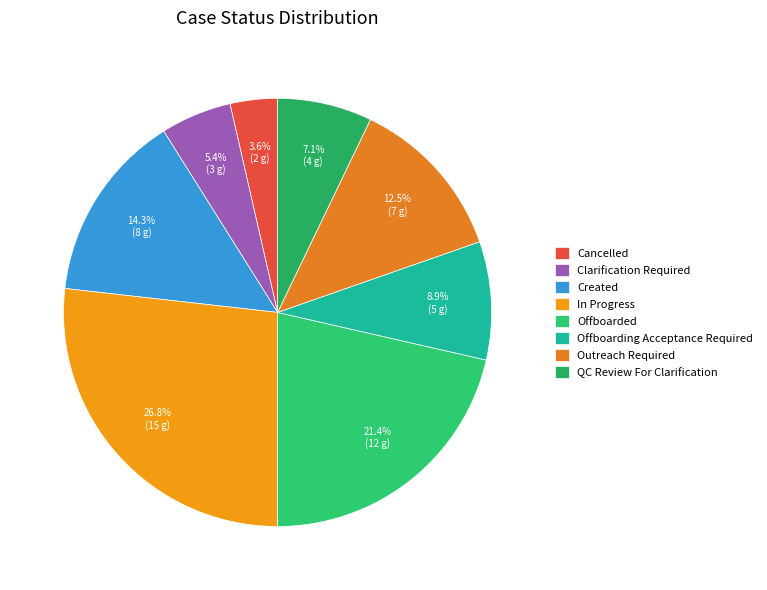

What is the largest slice in the pie chart?

In Progress